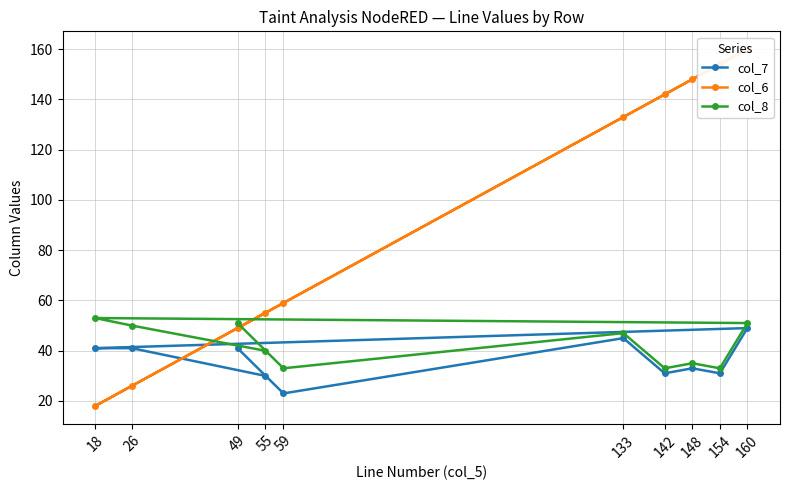

At which label does col_6 reach its minimum?

18